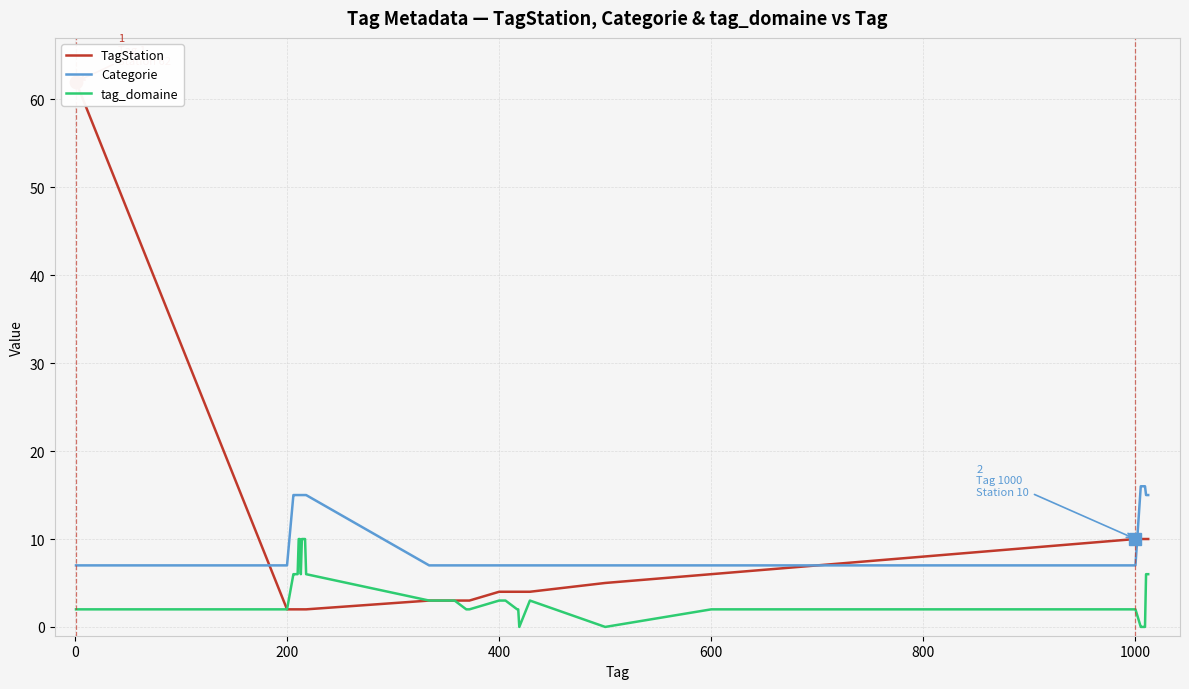

What is the sum of all tag_domaine values?

155